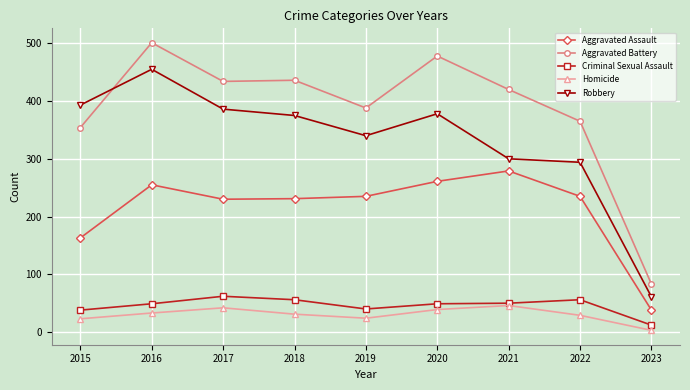

True or false: Robbery has a value of 455 at 2016.

True